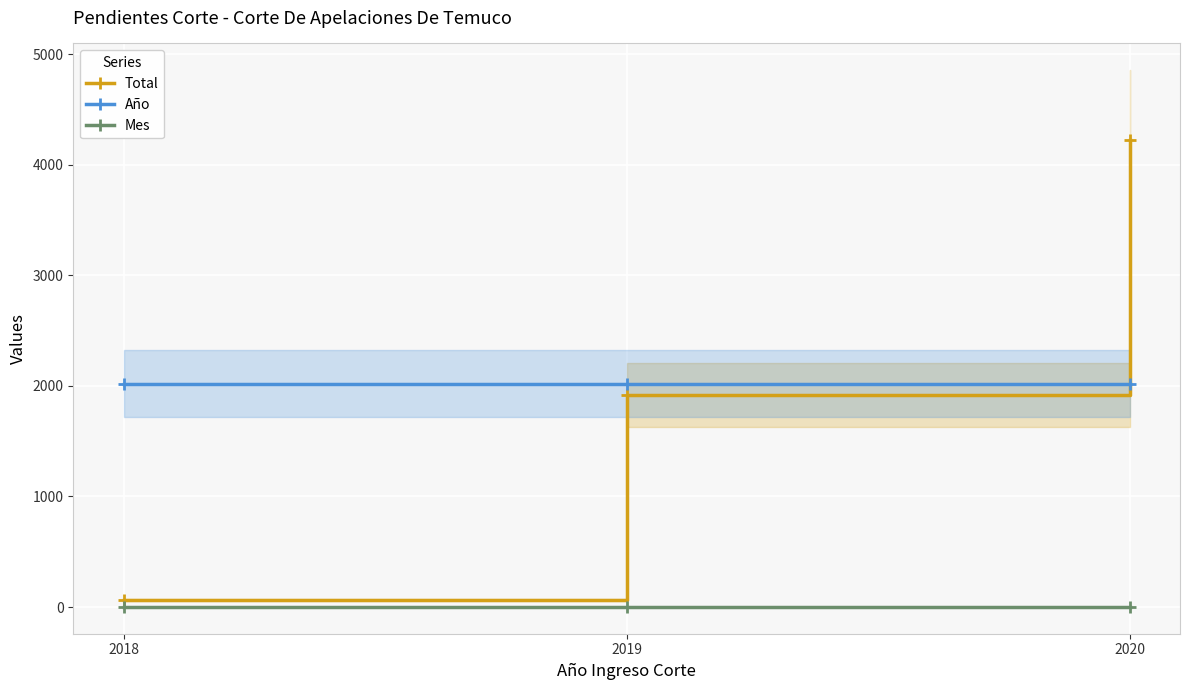

Which series has the largest total across all categories?

Total